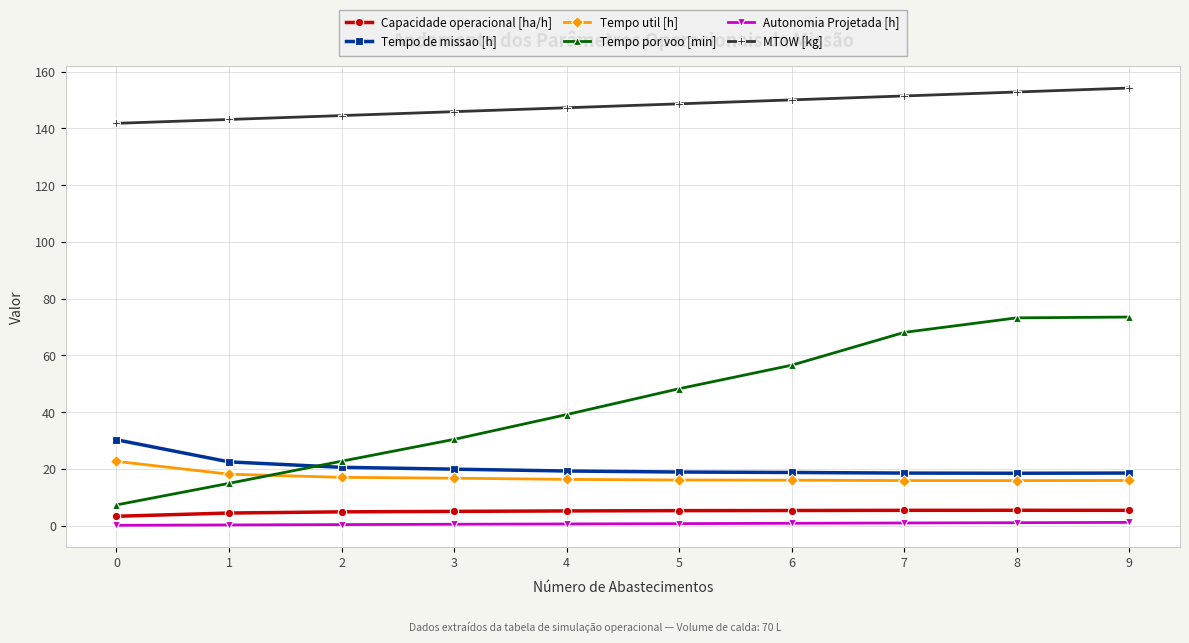

What is the value of the Autonomia Projetada [h] point at the 1st from the left?

0.1